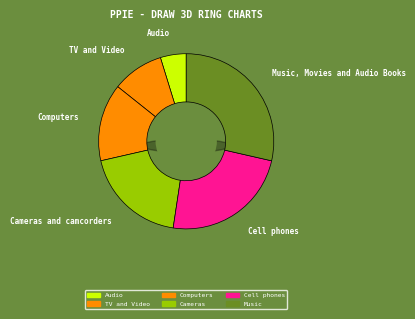

Is TV and Video the majority of the pie?

No